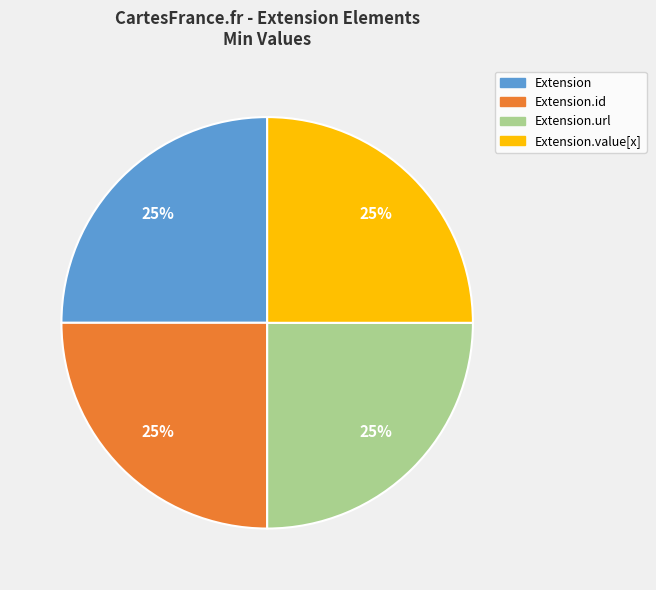

Is it true that Extension.id is 18% of the pie?

False